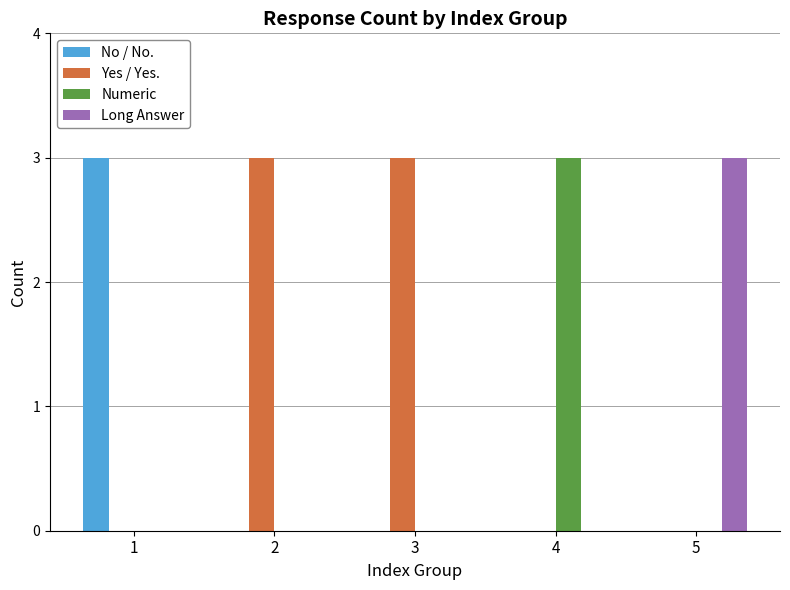

Are the bars horizontal?

No